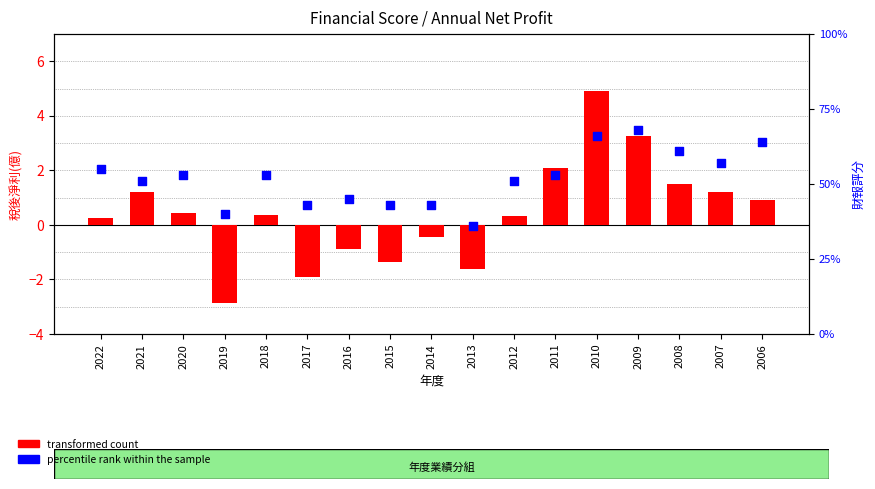

At which category is the sum across all series the highest?

2009